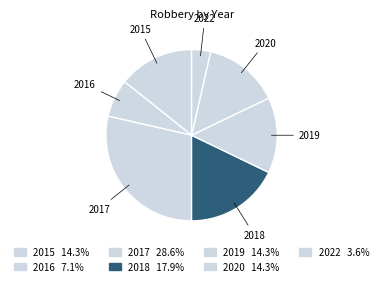

Which category has the biggest portion of the pie?

2017